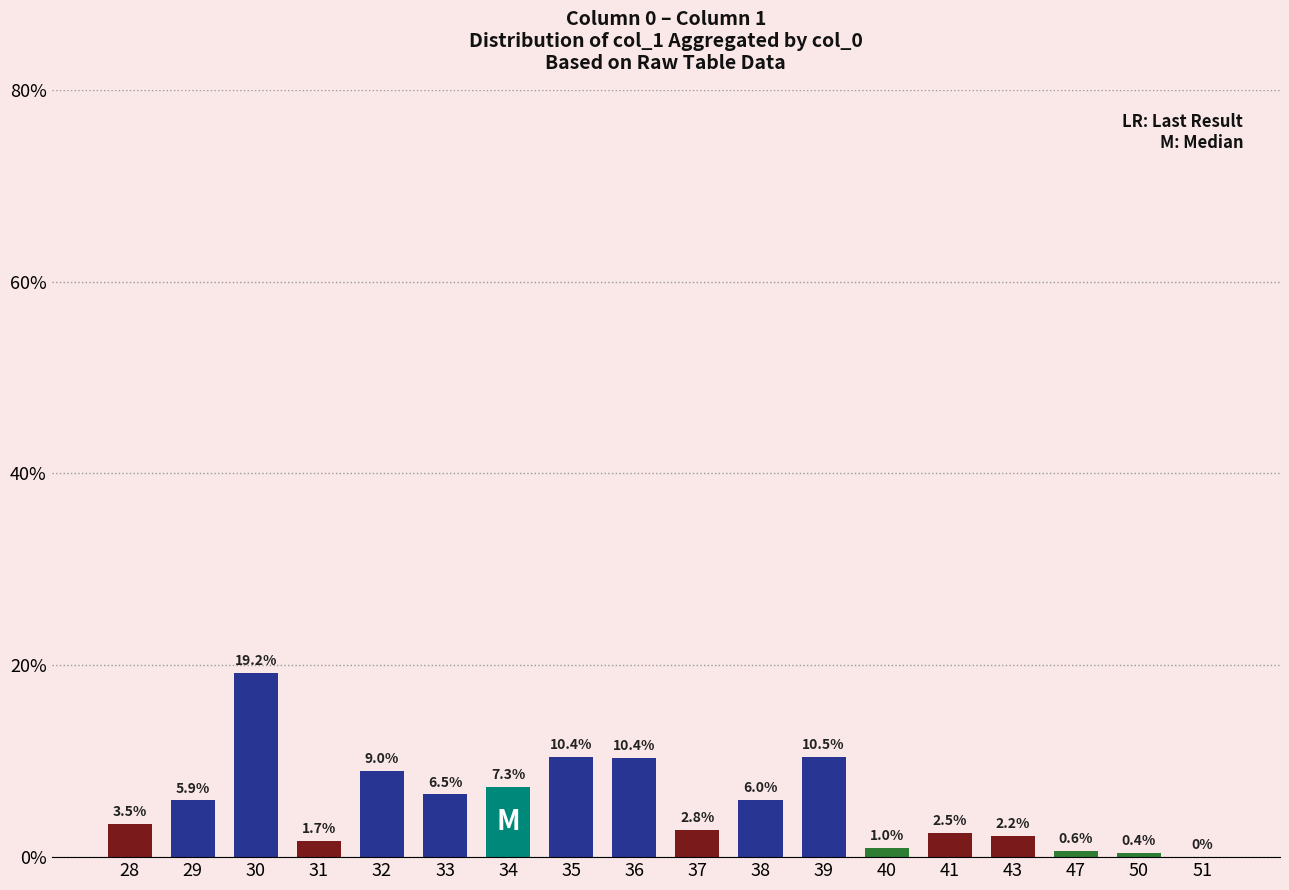

Between 37 and 41, which is larger?

37